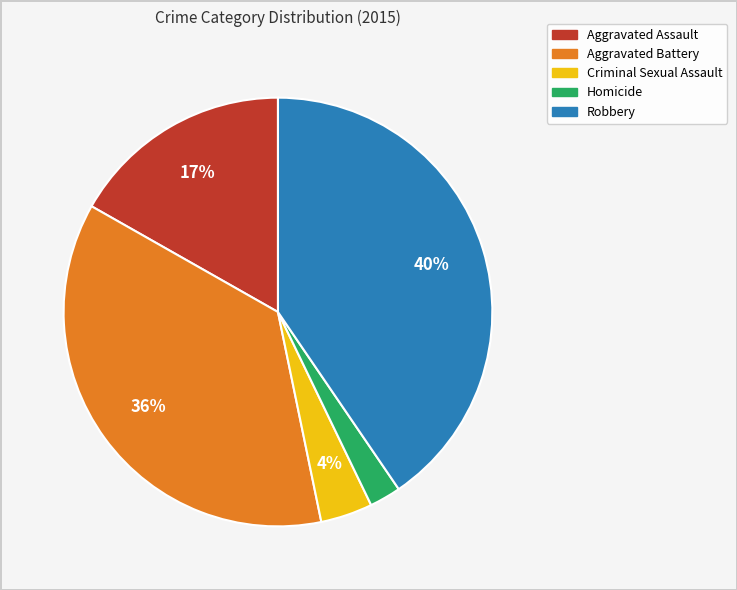

Is the sum of Homicide and Criminal Sexual Assault greater than half?

No